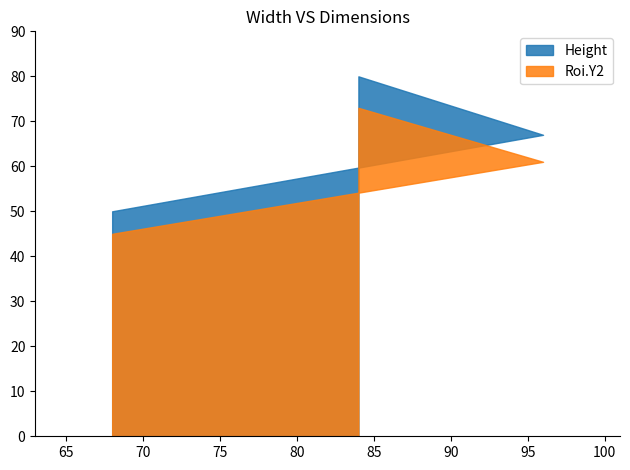

Which series has the largest total across all categories?

Height